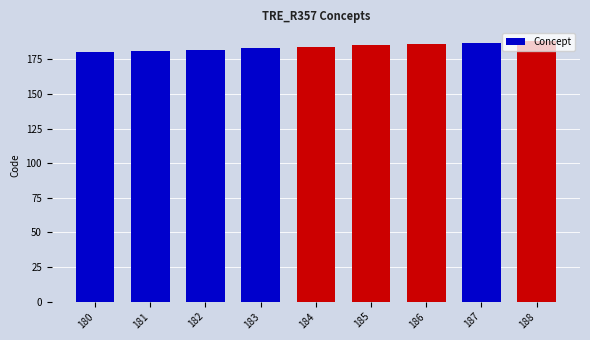

The chart shows a value of 181 at 181. True or false?

True